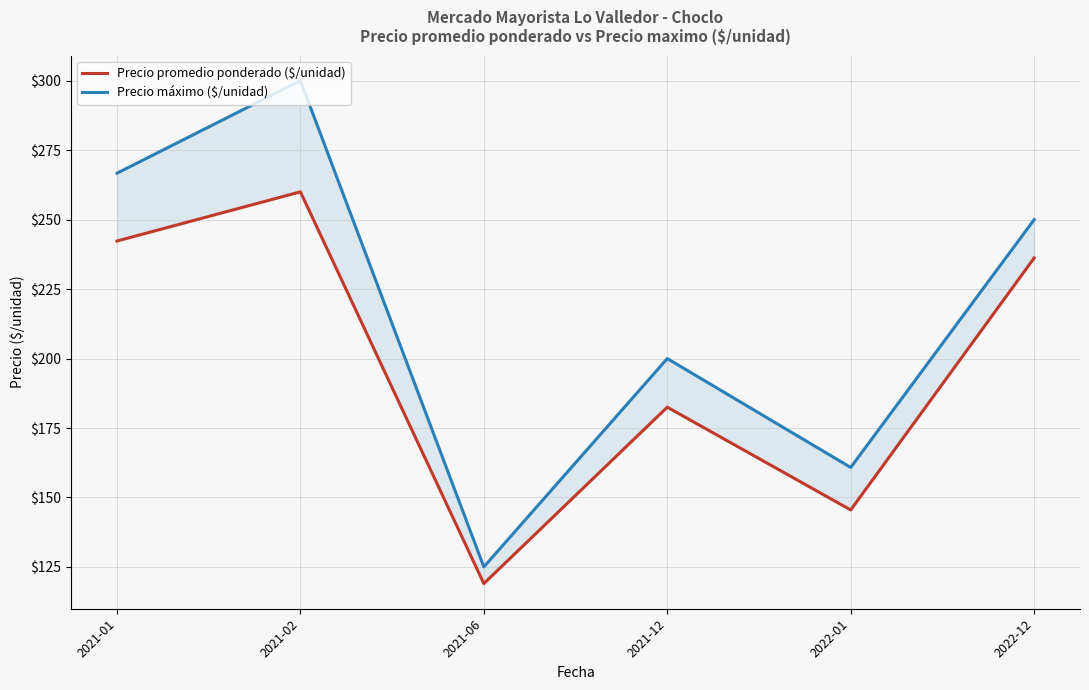

What is the label of the 2nd point from the right?

2022-01